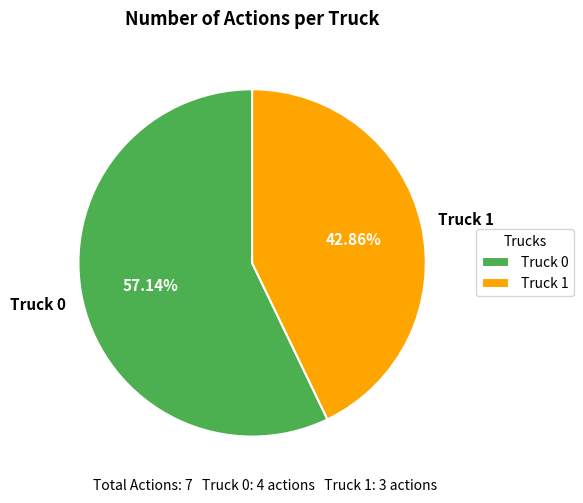

Approximately how many times larger is the value at Truck 0 compared to Truck 1?

1.3